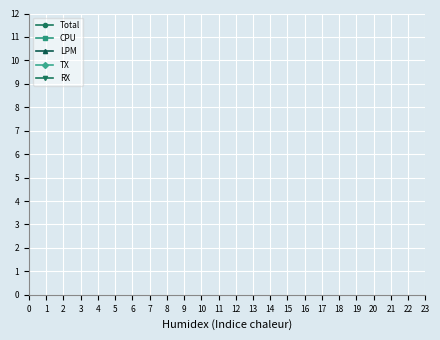

How many interior local valleys does the Total series have?

6